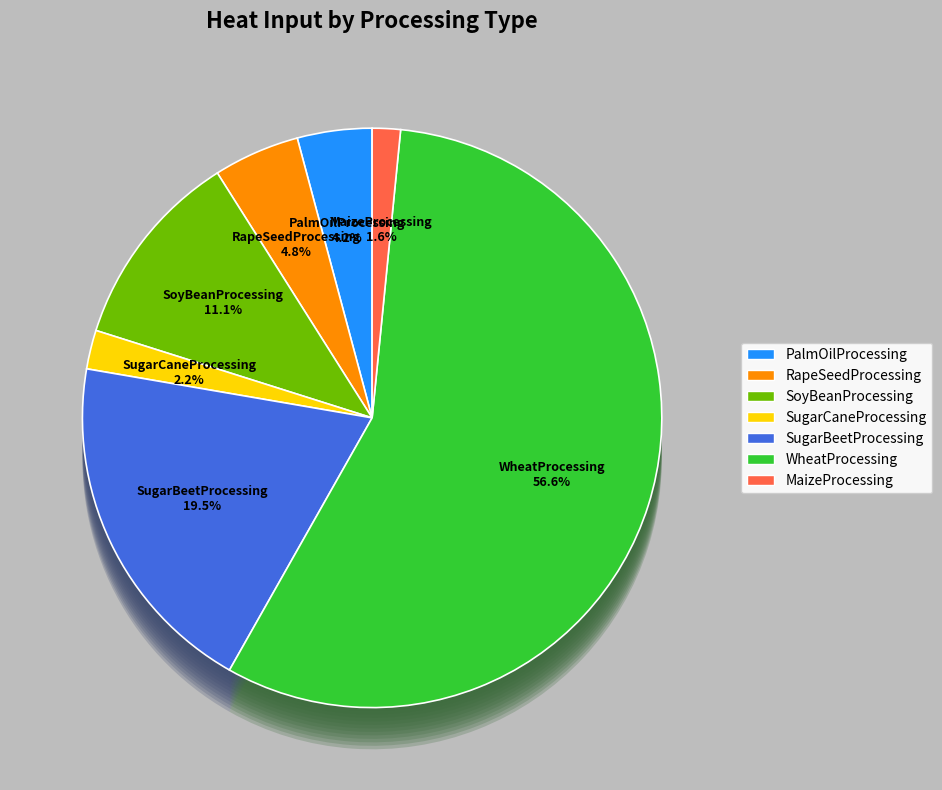

What is the change in value from SoyBeanProcessing to WheatProcessing?

+11775.0